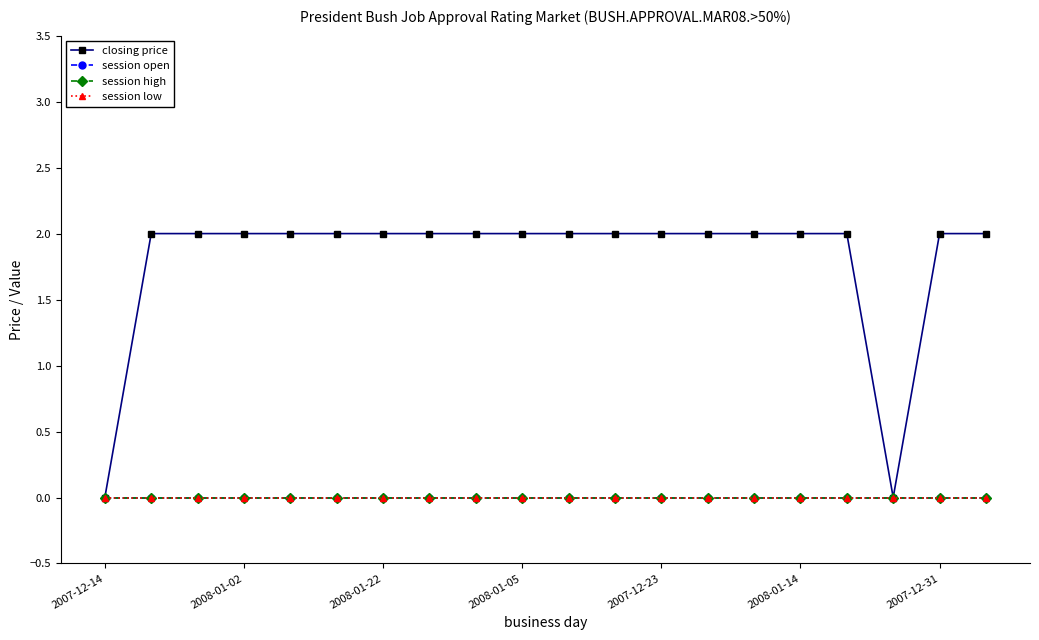

What is the maximum value shown in the chart?

2